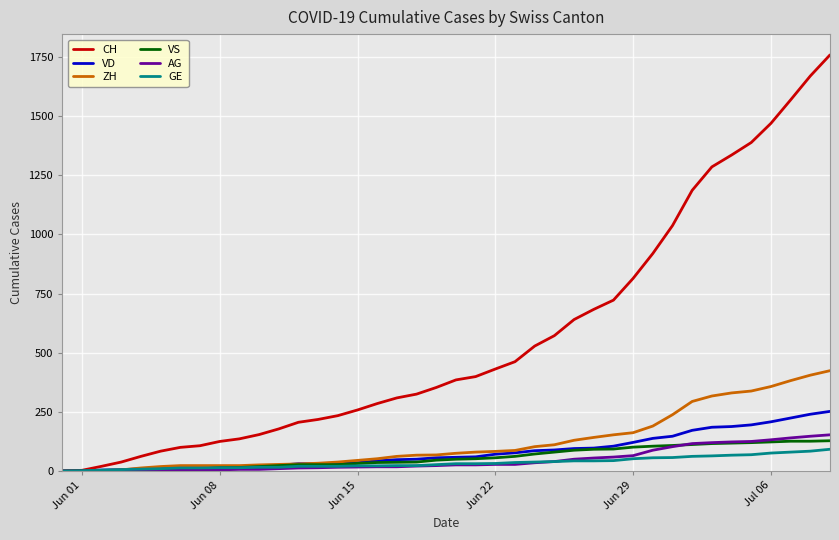

How many lines are shown in the chart?

6